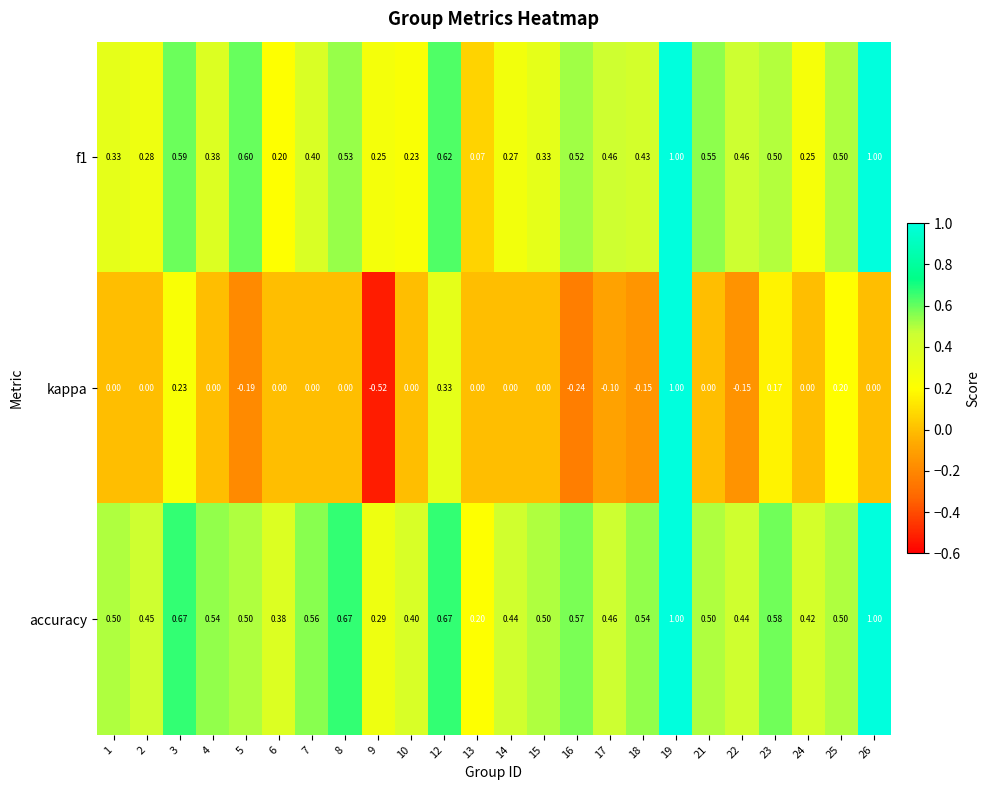

Which label corresponds to the smallest value in the chart?

9